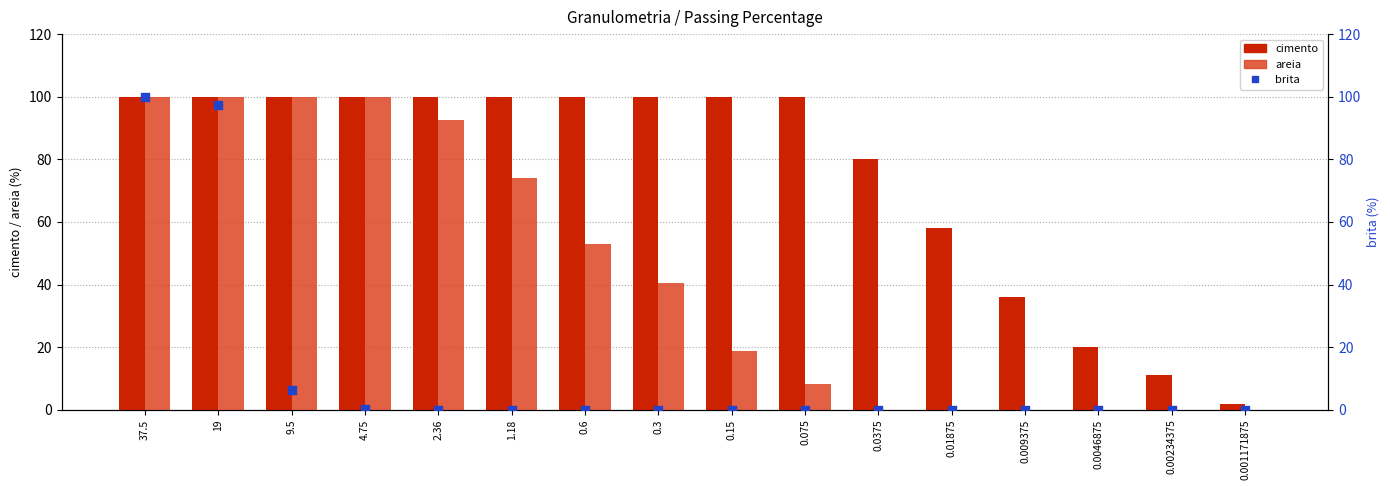

At how many categories does at least one series exceed 40?

12